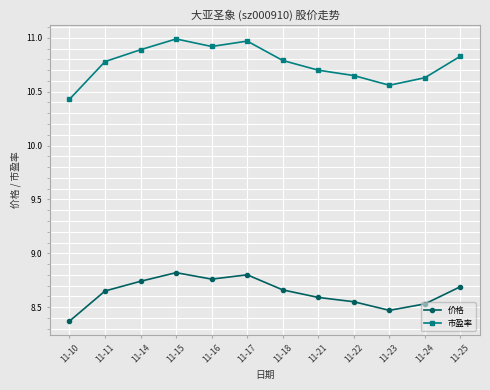

How many interior local peaks does the 市盈率 series have?

2